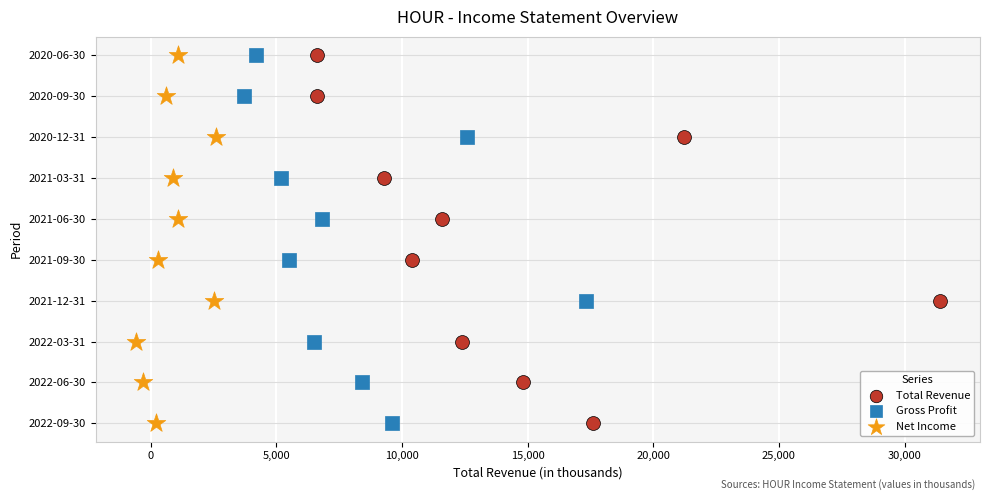

What are all the series names shown in the legend?

Total Revenue, Gross Profit, Net Income